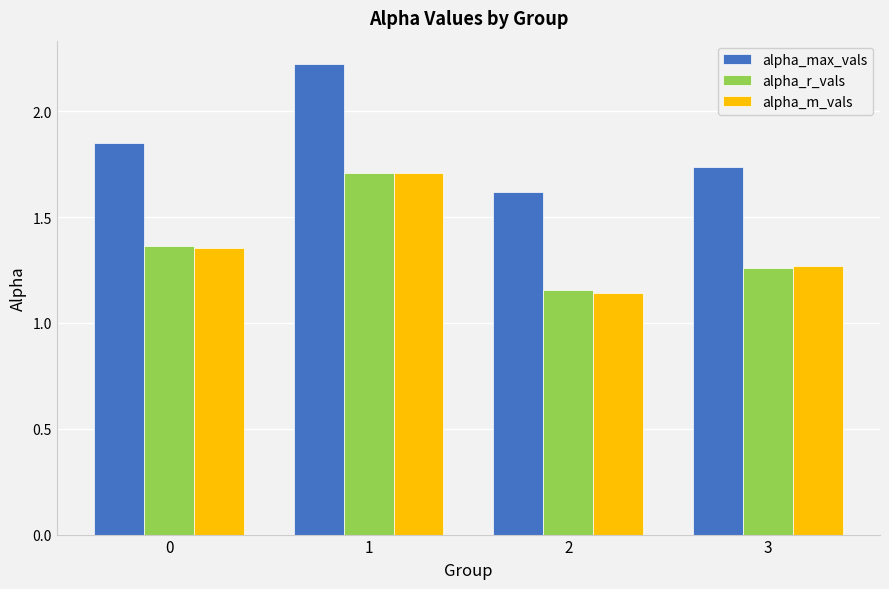

Is it true that alpha_r_vals equals 1.7 at 3?

False